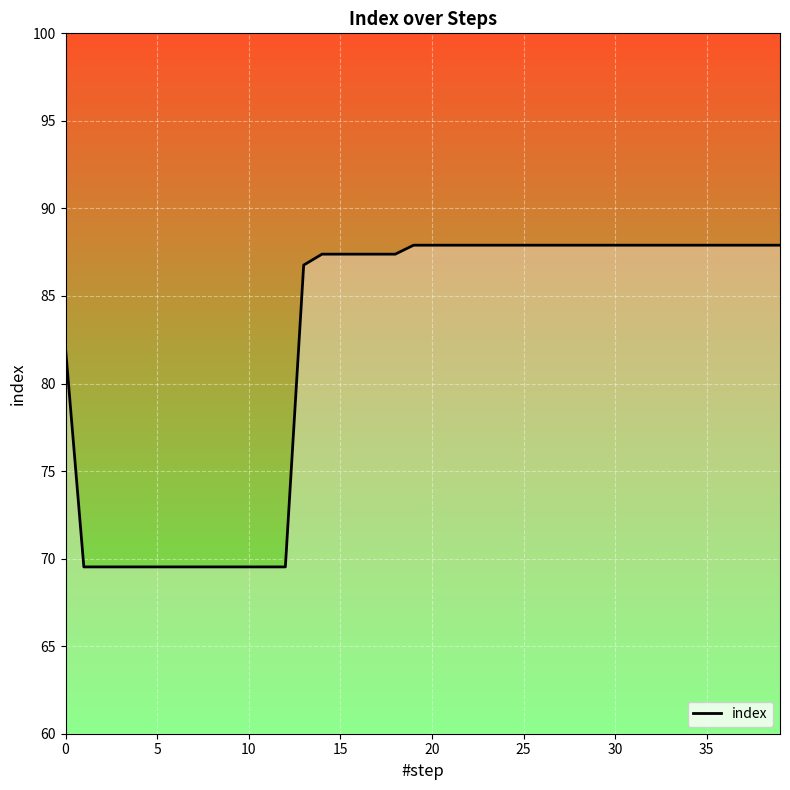

How many series are shown in this chart?

1